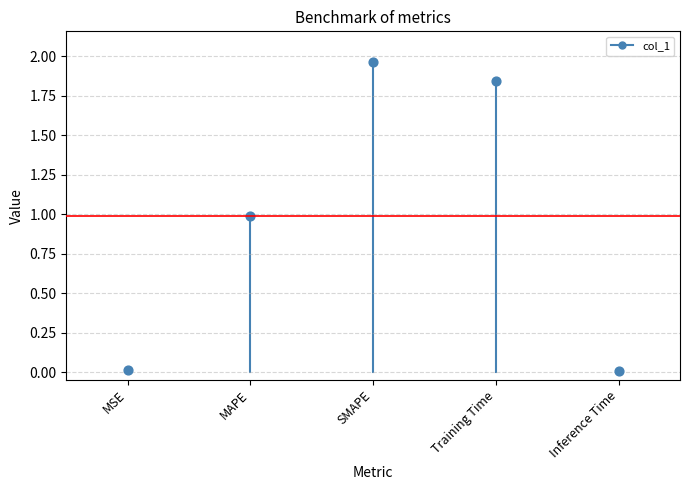

What is the average Y value?

1.0